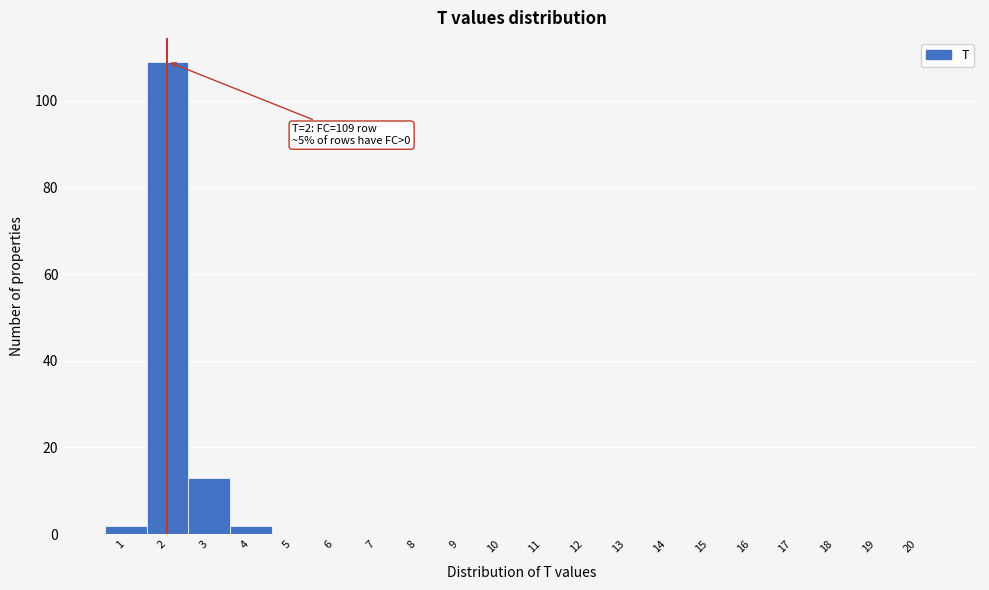

Which range on the x-axis has the tallest bar?

1.5 to 2.5